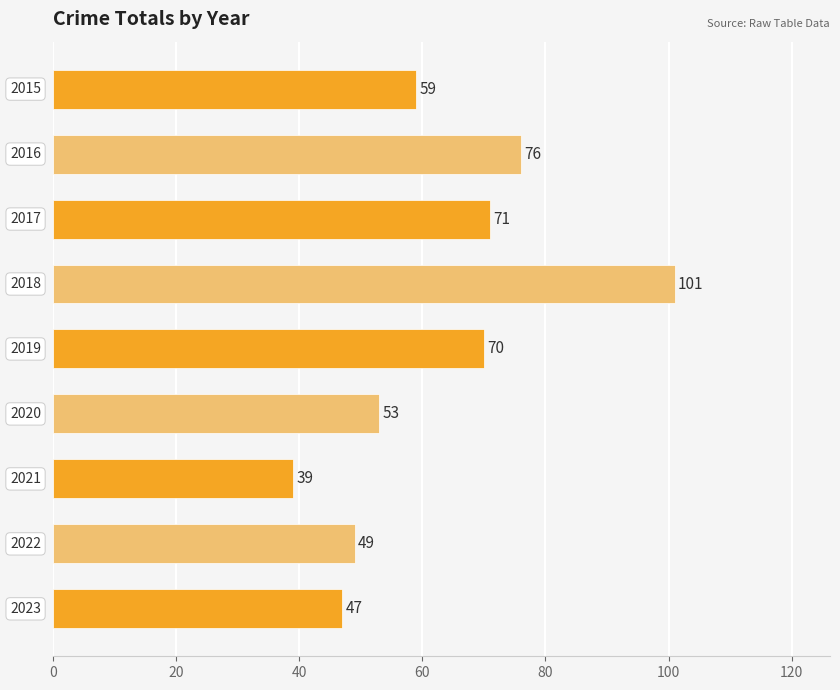

What is the value of the 1st bar from the top?

59